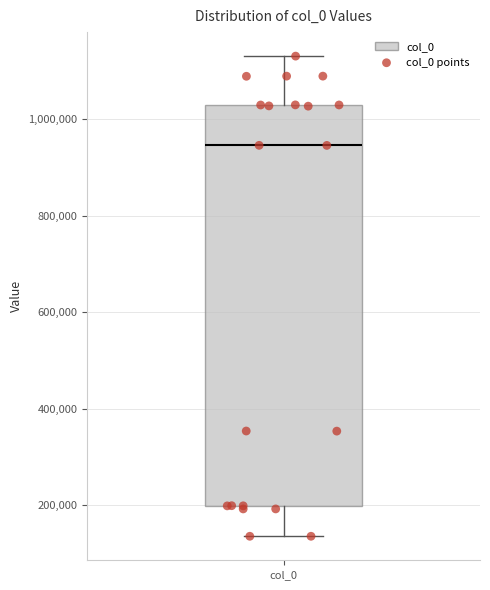

Transcribe this box plot: give where the median line is, the range the box spans, and where the two whiskers end, as read against the y-axis. The values are not printed on the chart, so give them approximately, as read against the axis.

median 940000, box 200000 to 1020000, whiskers 140000 to 1140000